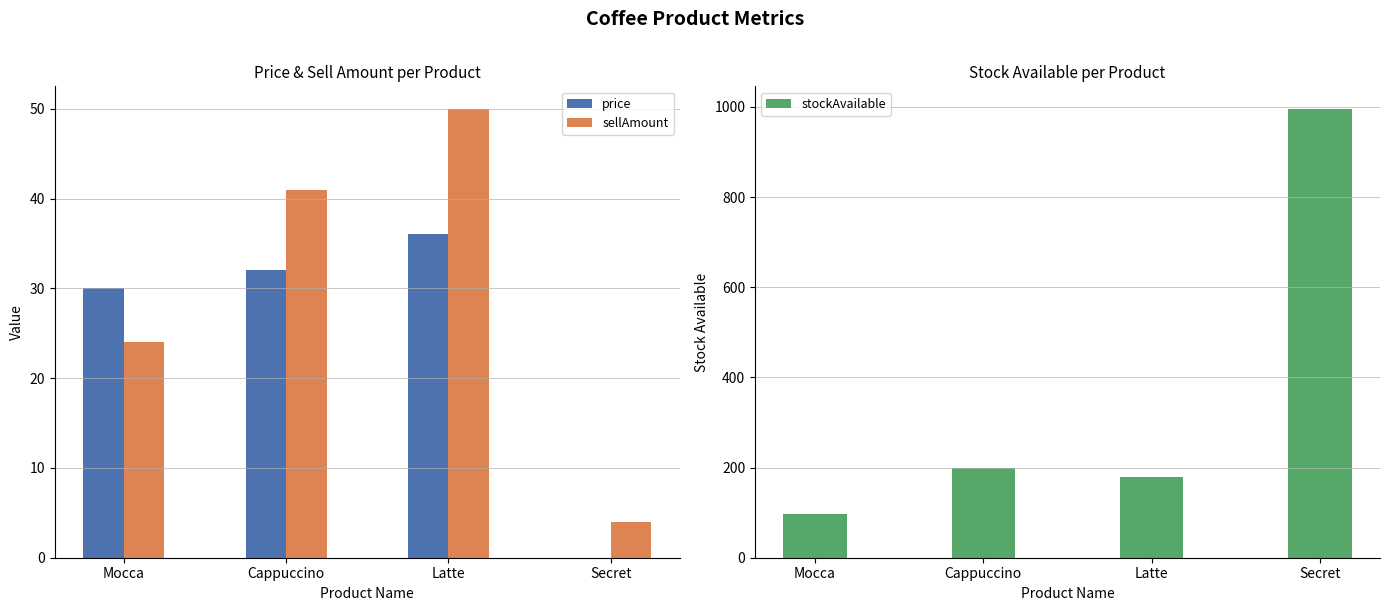

The value of price at Mocca is 30. True or false?

True